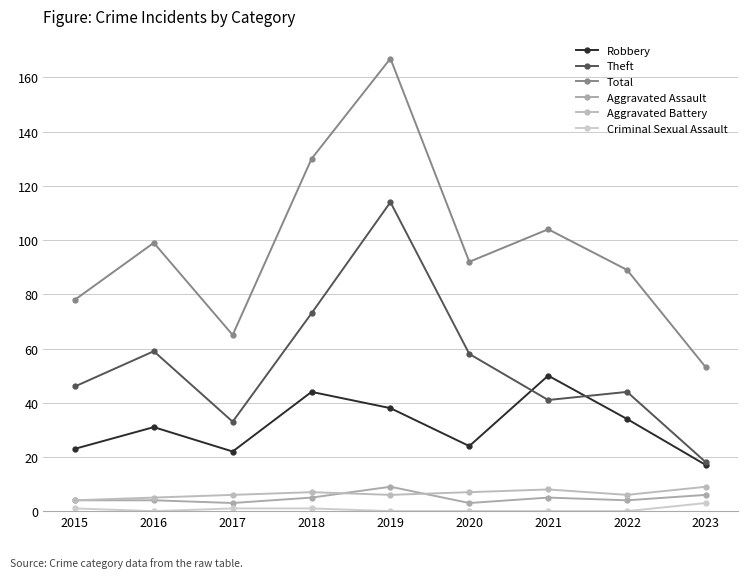

List the series in order of their peak value, highest first.

Total, Theft, Robbery, Aggravated Assault, Aggravated Battery, Criminal Sexual Assault